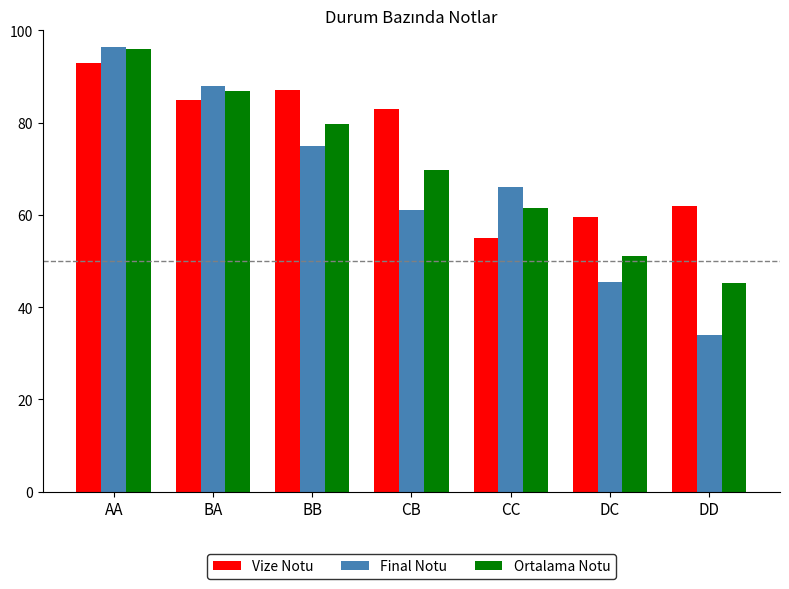

The Vize Notu series shows 146.0 at BA. True or false?

False